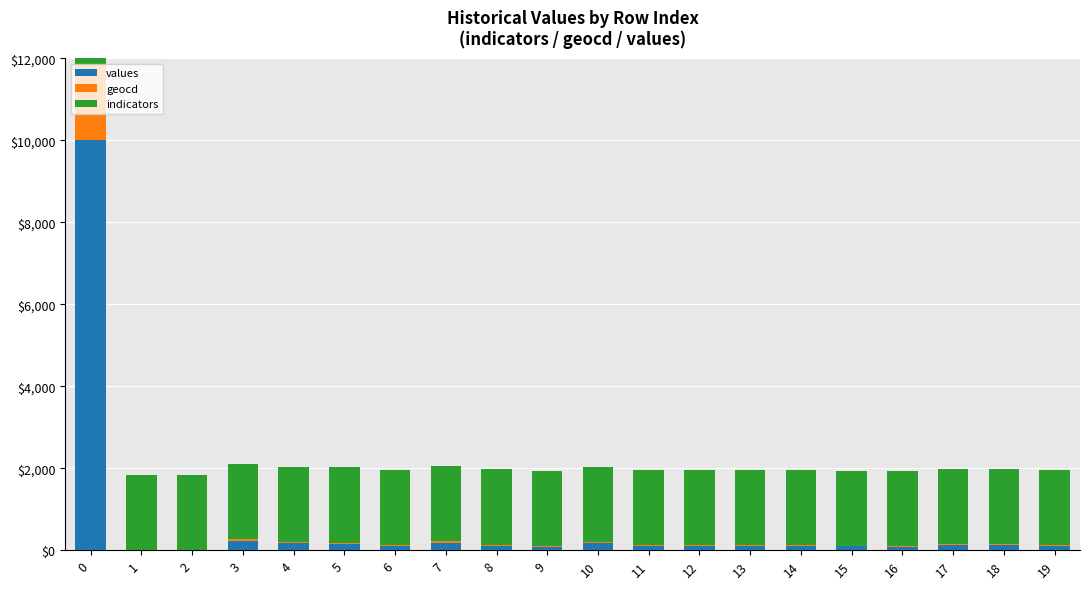

What is the sum of all indicators values?

36700